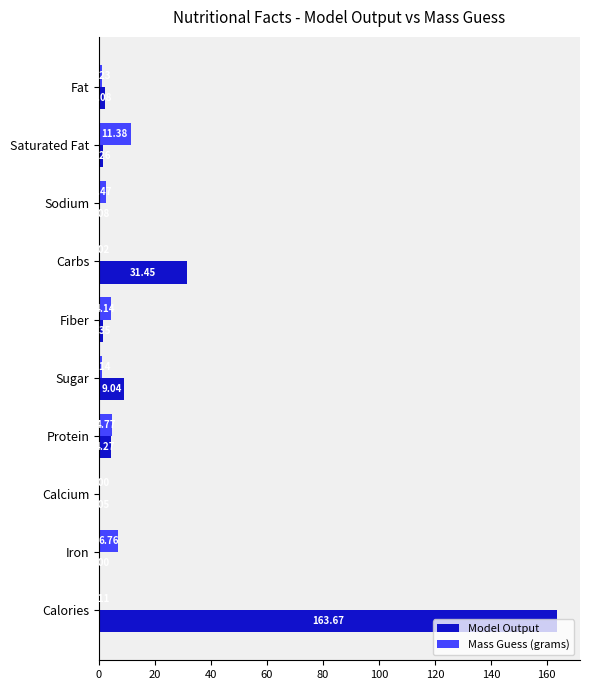

At which label does Model Output reach its peak?

Calories